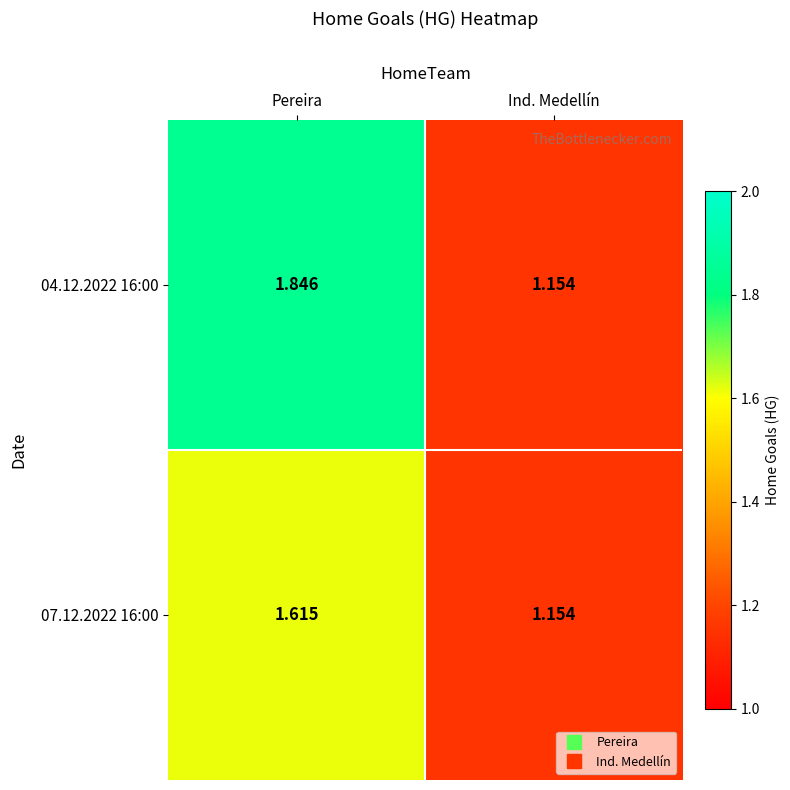

Which label corresponds to the smallest value in the chart?

Ind. Medellín